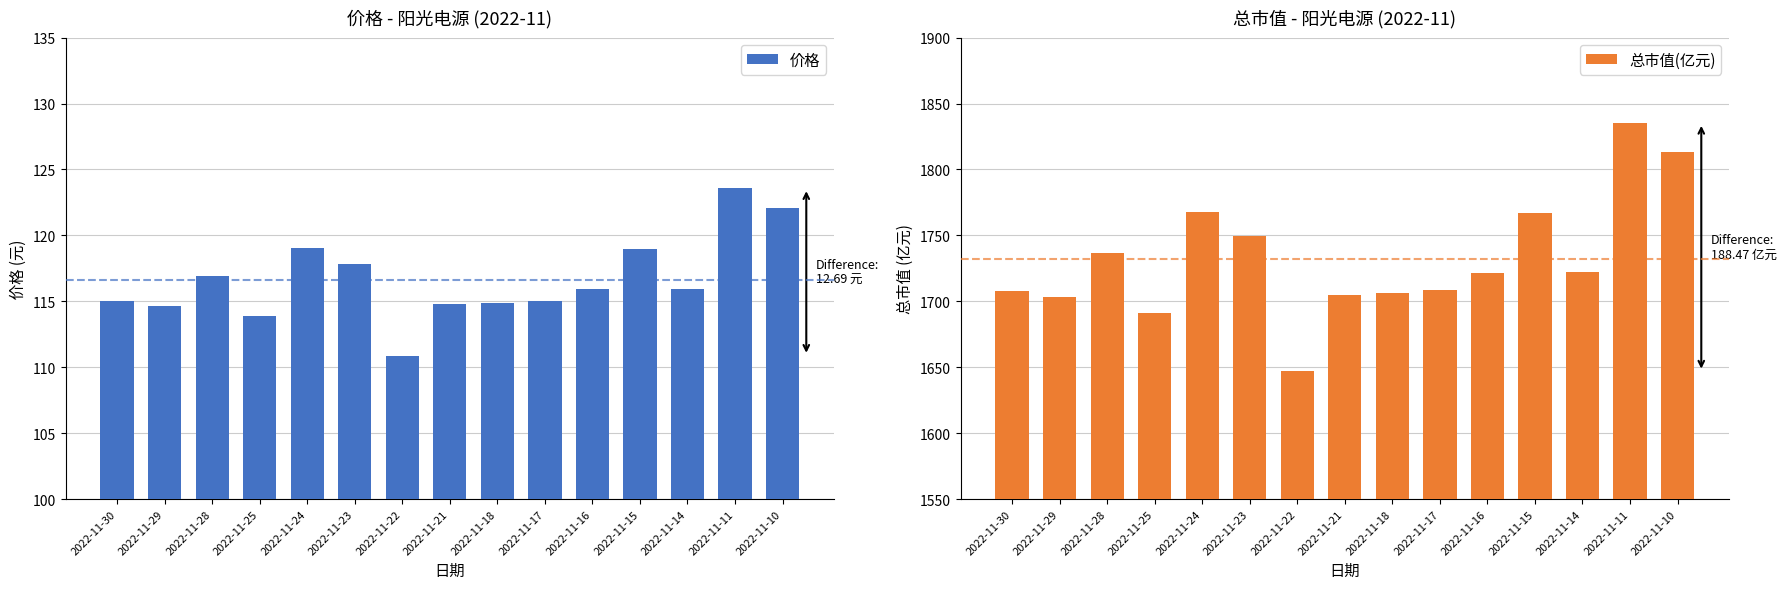

At which label does 价格 reach its peak?

2022-11-11